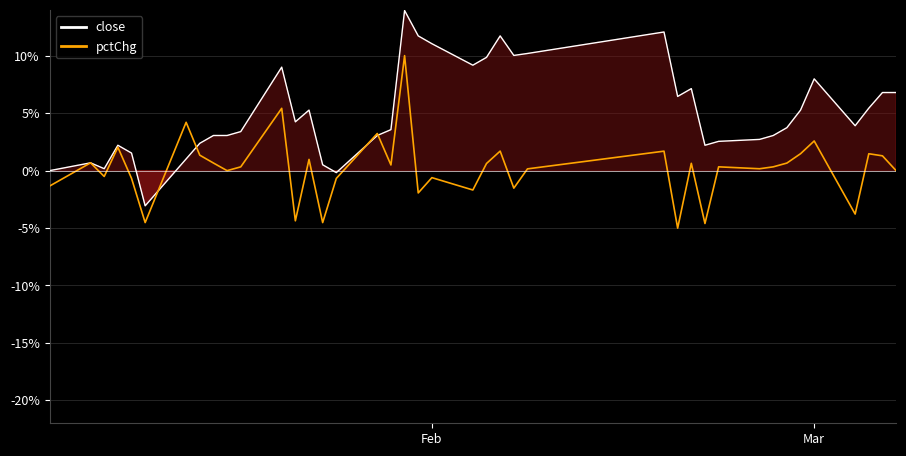

What is the lowest value of the pctChg series?

-5.0